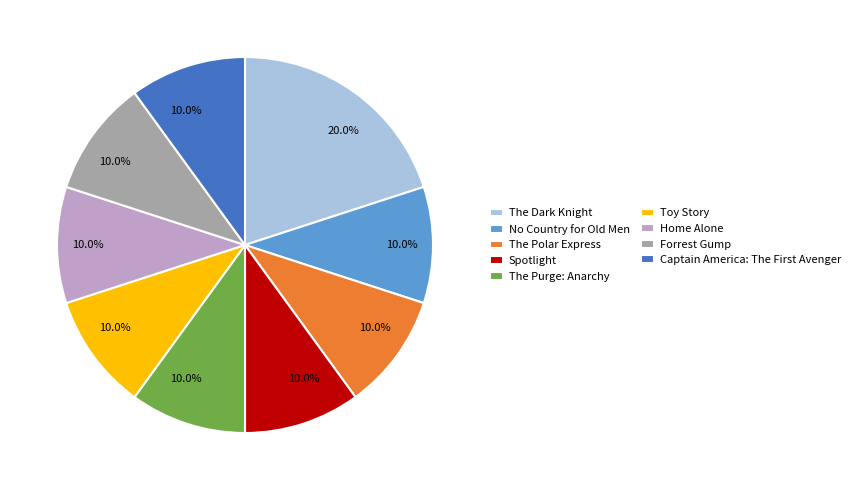

Is The Purge: Anarchy the majority of the pie?

No